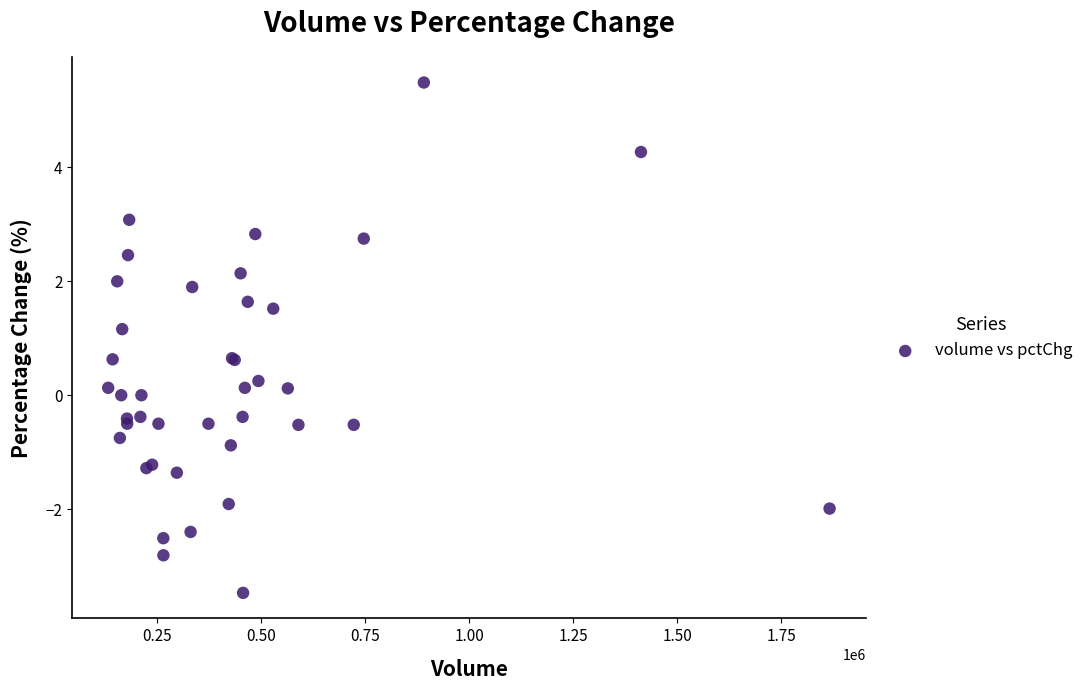

What Y value in the scatter plot is closest to 1?

1.2